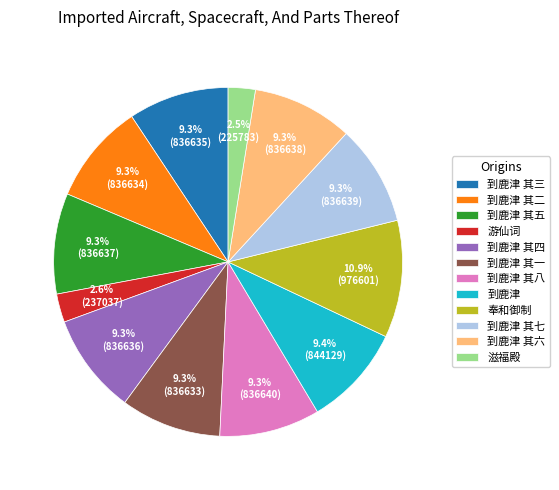

Does any single category account for the majority?

No